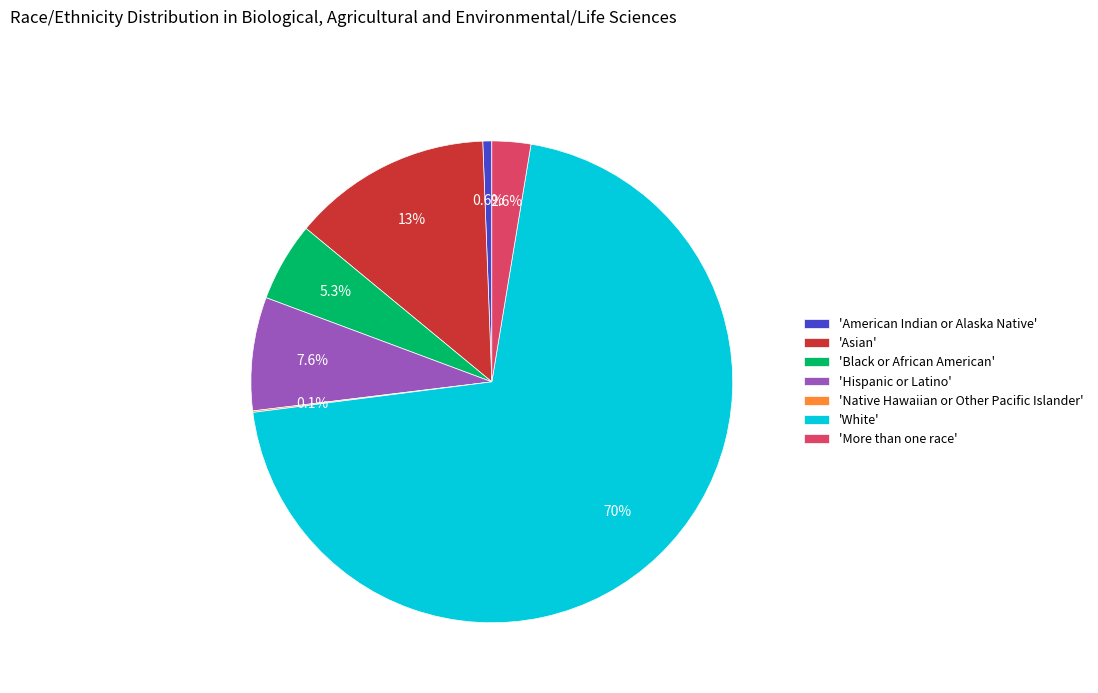

Which category accounts for the majority?

'White'